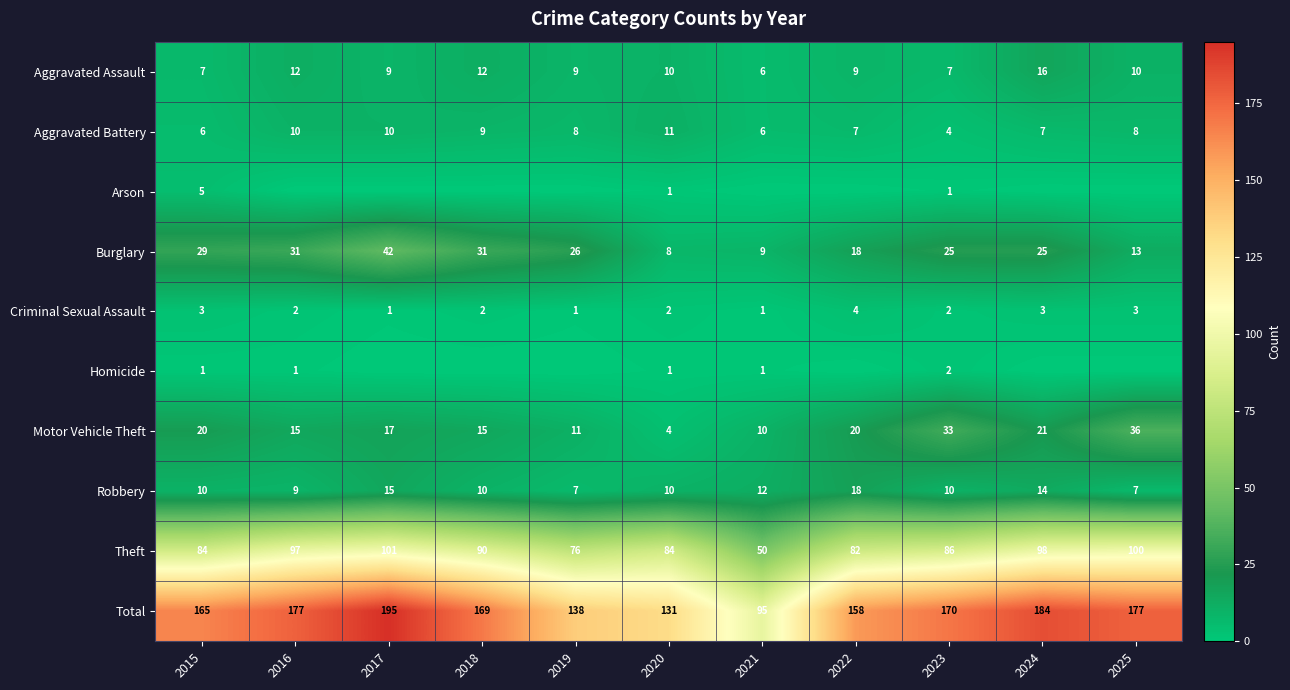

What is the lowest value of the Theft series?

50